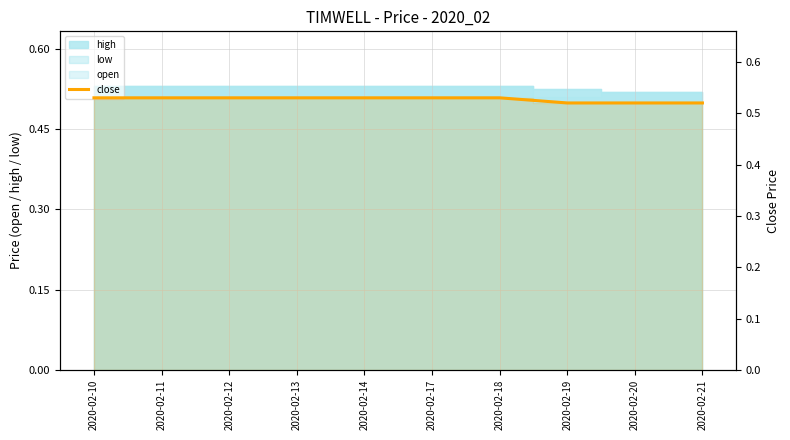

At which category does the chart reach its peak across all series?

2020-02-10